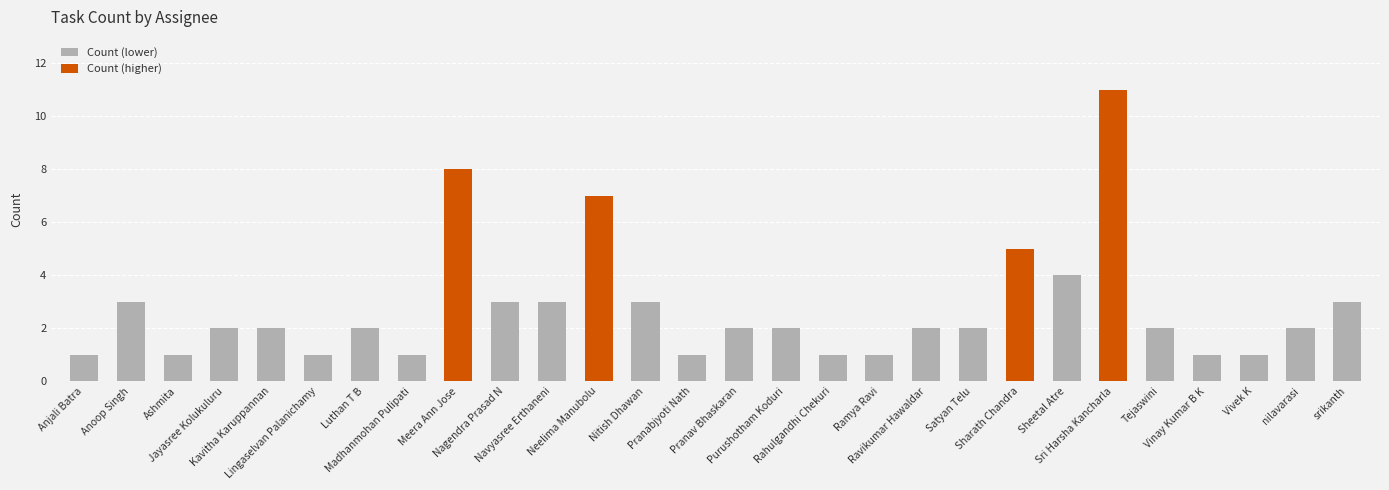

What is the minimum value shown in the chart?

1